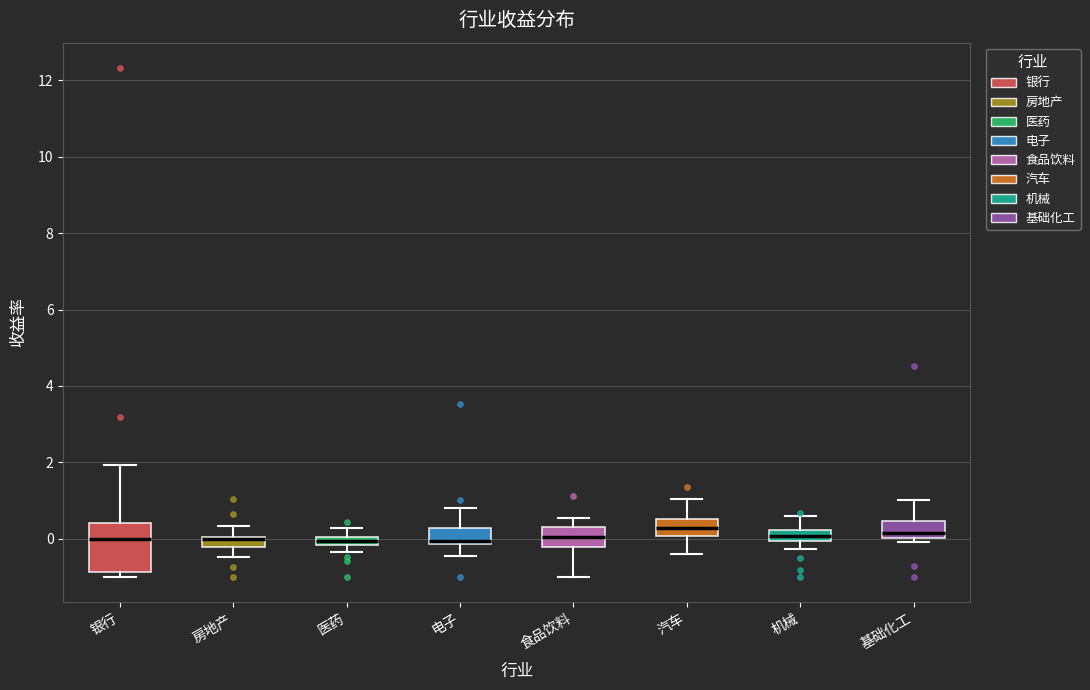

Where is the upper edge of the box for 基础化工 on the y-axis? The values are not printed on the chart, so give them approximately, as read against the axis.

0.4